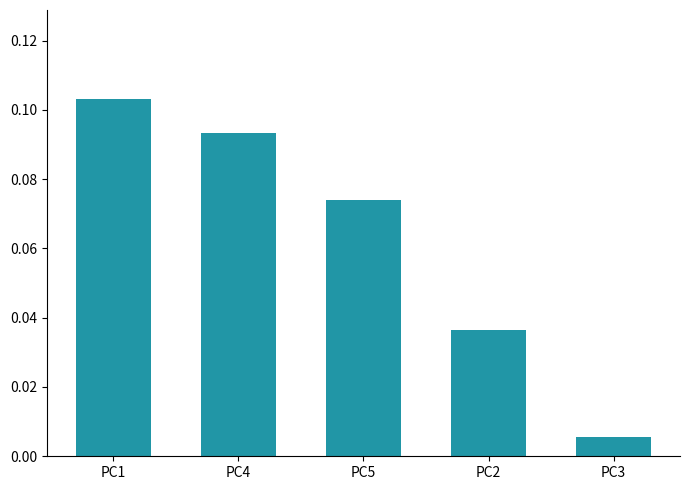

Which has a higher value, PC2 or PC5?

PC5